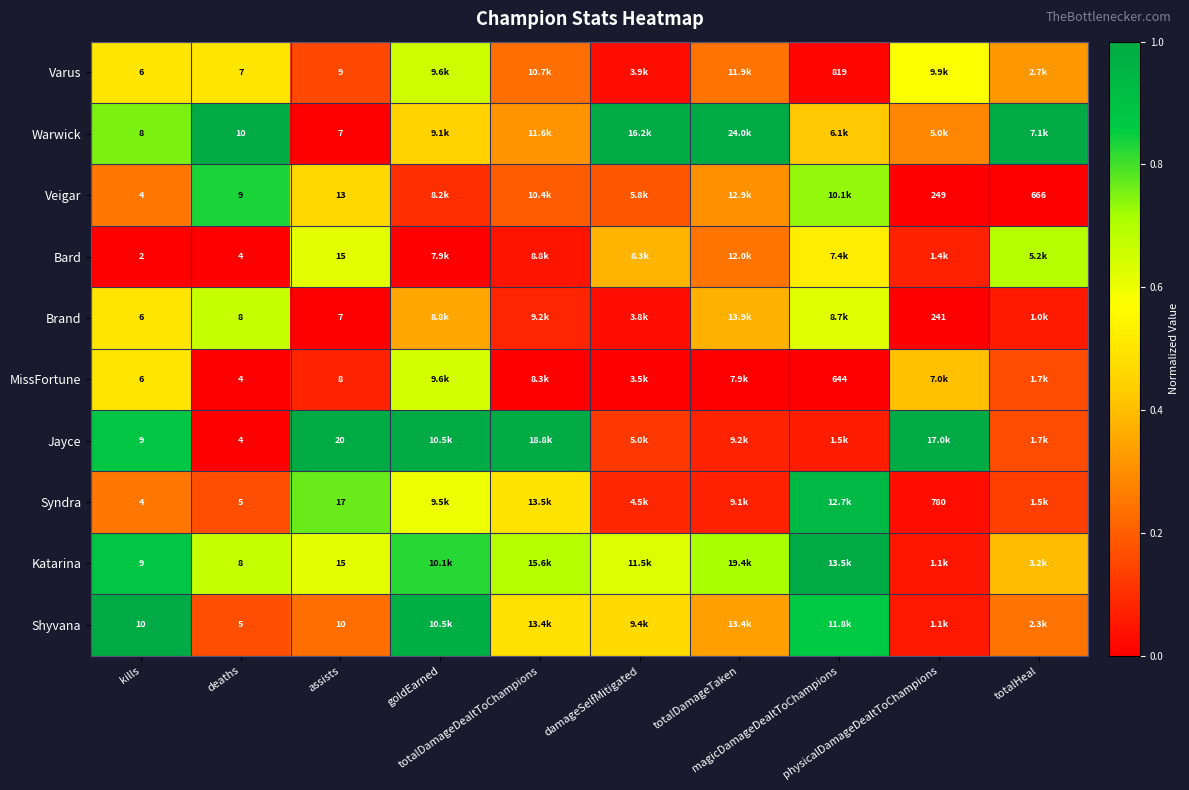

At which label is Brand closest to 0?

assists